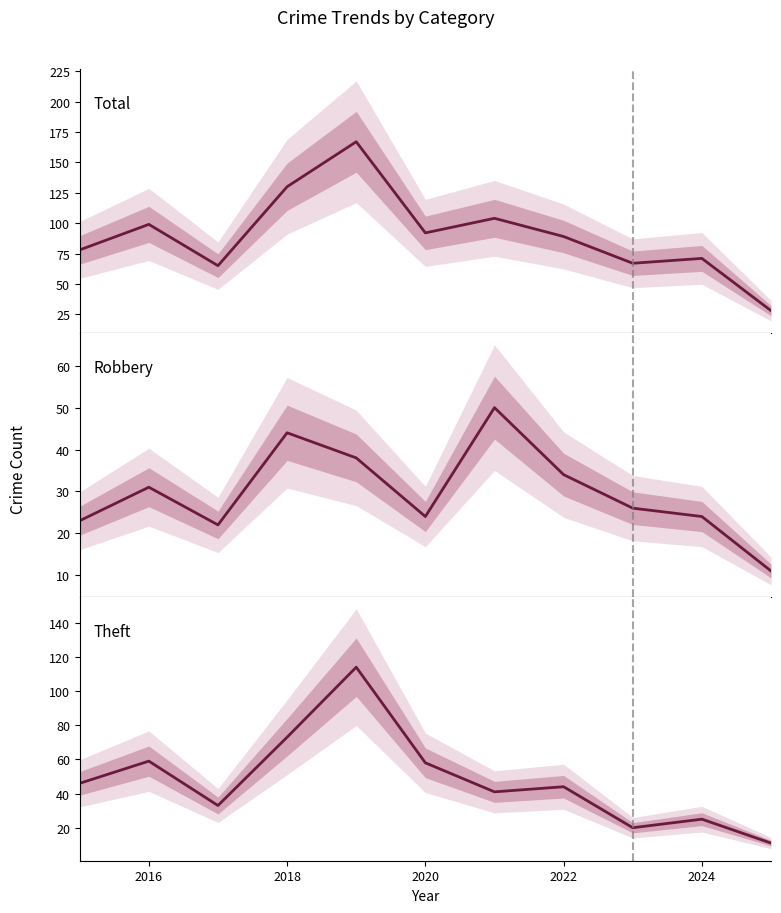

Which series has the widest spread of values?

Total